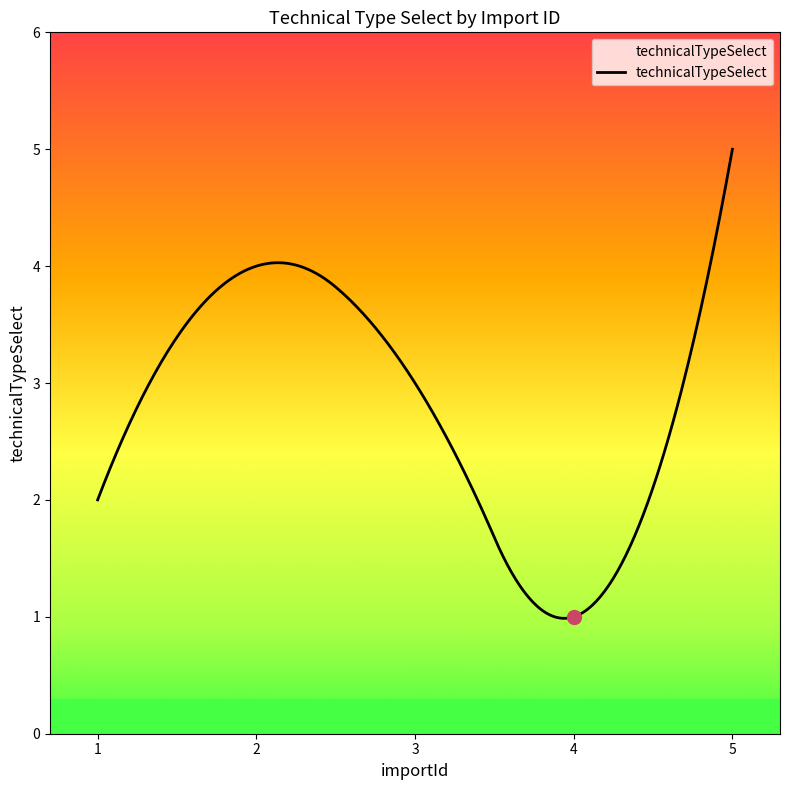

What is the sum of all values?

838.2